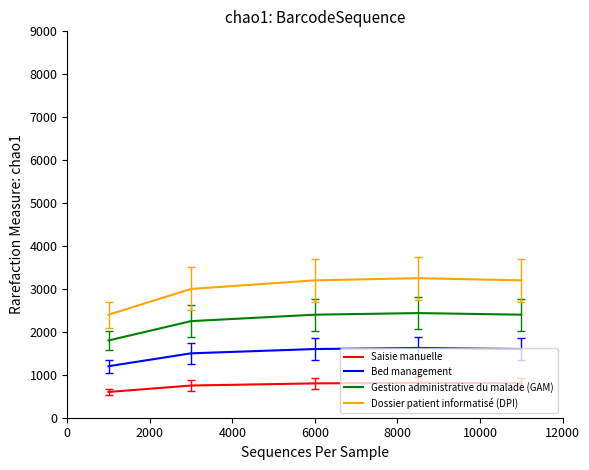

What is the difference between the maximum and minimum values in the Bed management series?

425.0